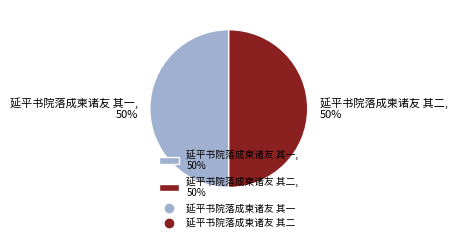

How many slices are in this pie chart?

2